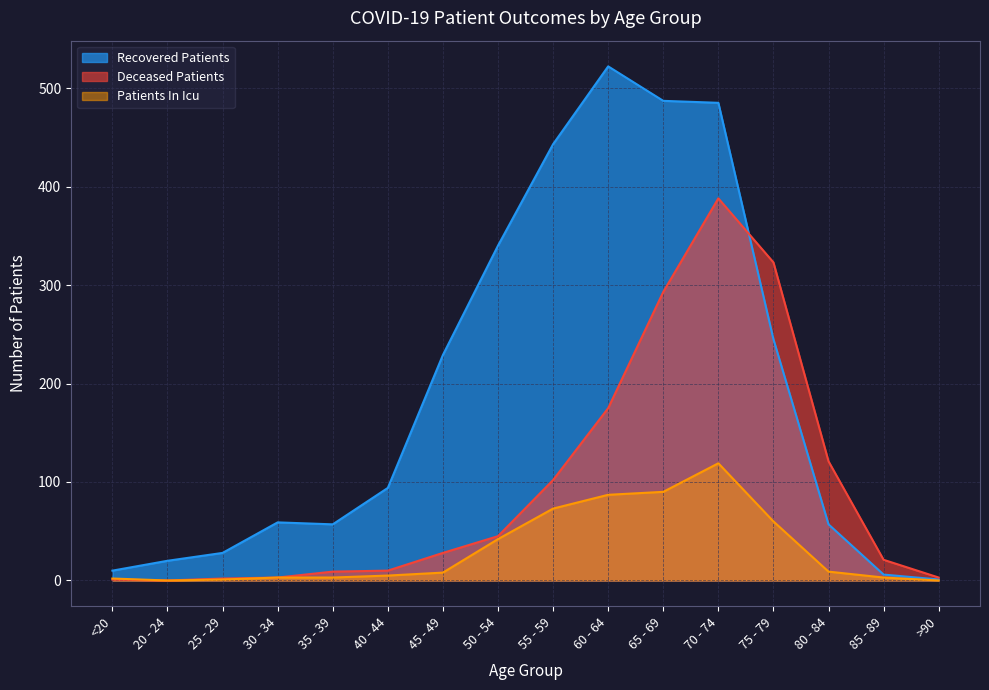

Rank the categories by deceased_patients value from lowest to highest.

20 - 24, <20, 25 - 29, 30 - 34, >90, 35 - 39, 40 - 44, 85 - 89, 45 - 49, 50 - 54, 55 - 59, 80 - 84, 60 - 64, 65 - 69, 75 - 79, 70 - 74